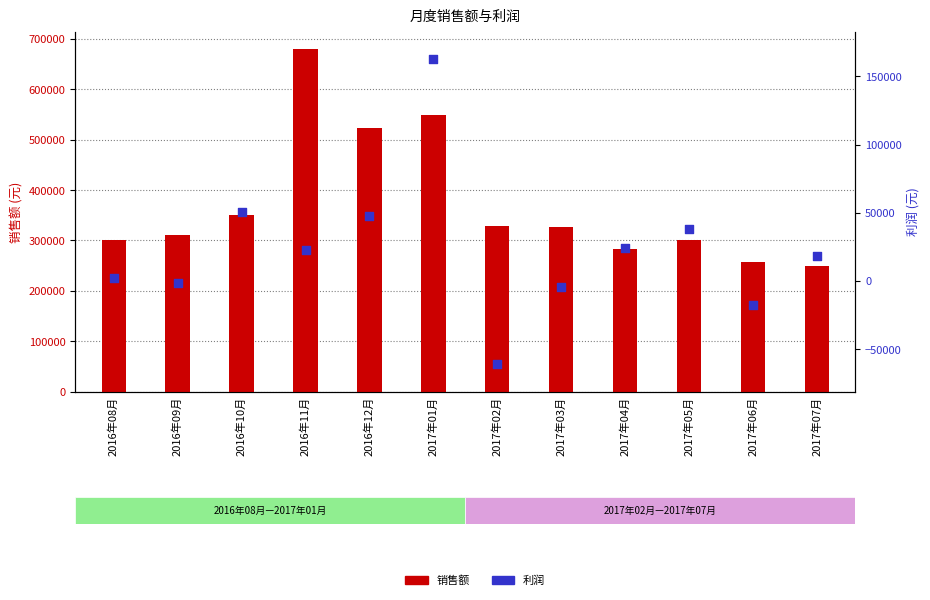

Which series contains the highest Y value?

销售额